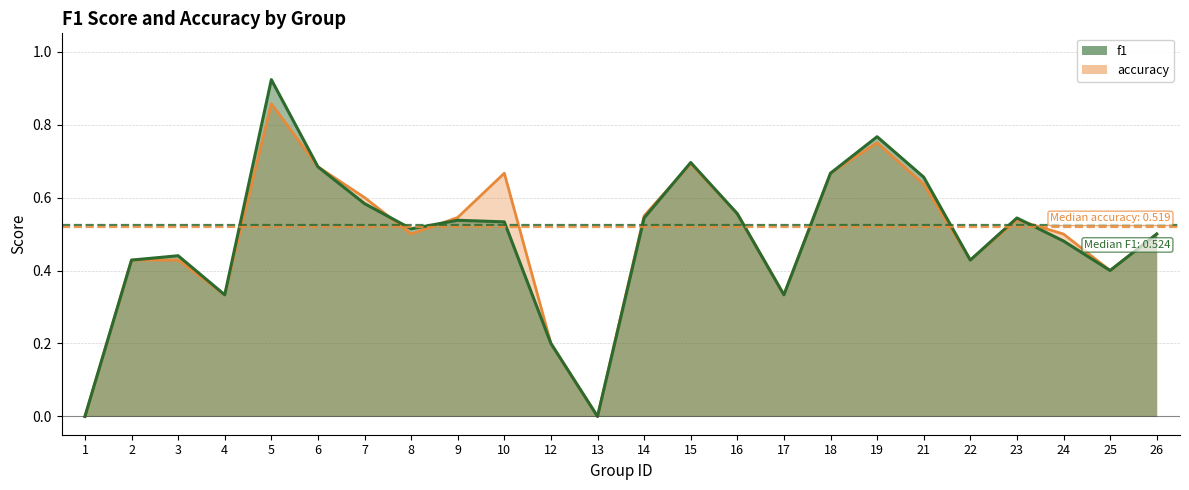

In accuracy, how many points are lower than both neighbors (excluding endpoints)?

6